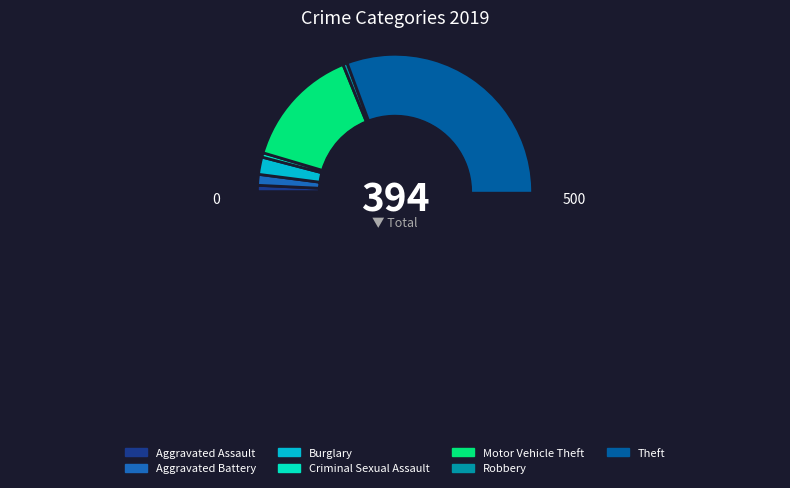

To the nearest percent, what portion does Robbery represent?

1%